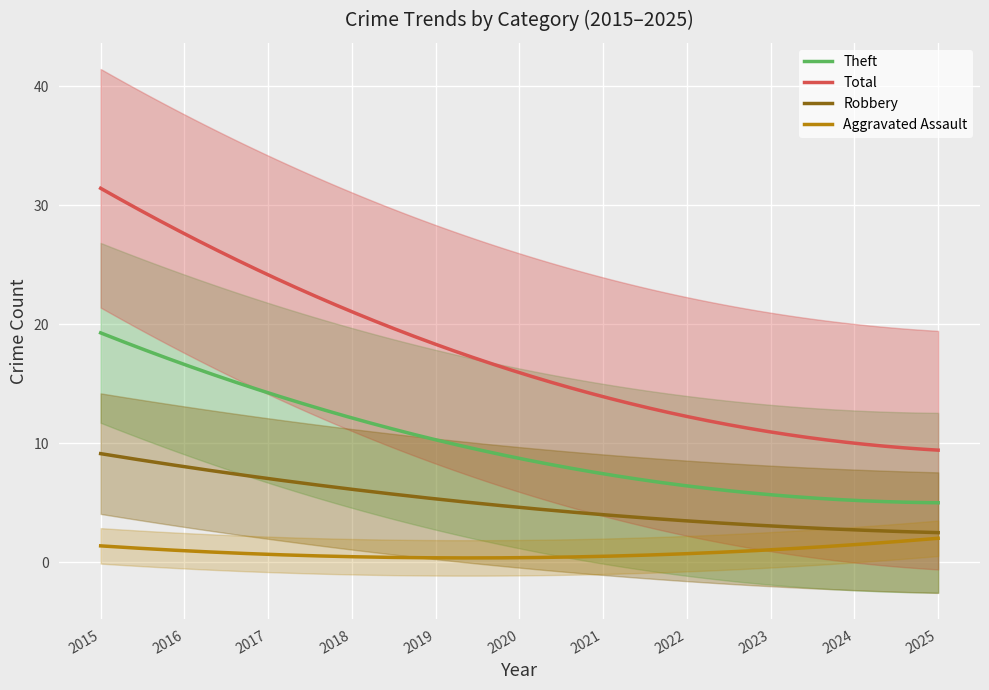

What are all the series names shown in the legend?

Aggravated Assault, Robbery, Theft, Total